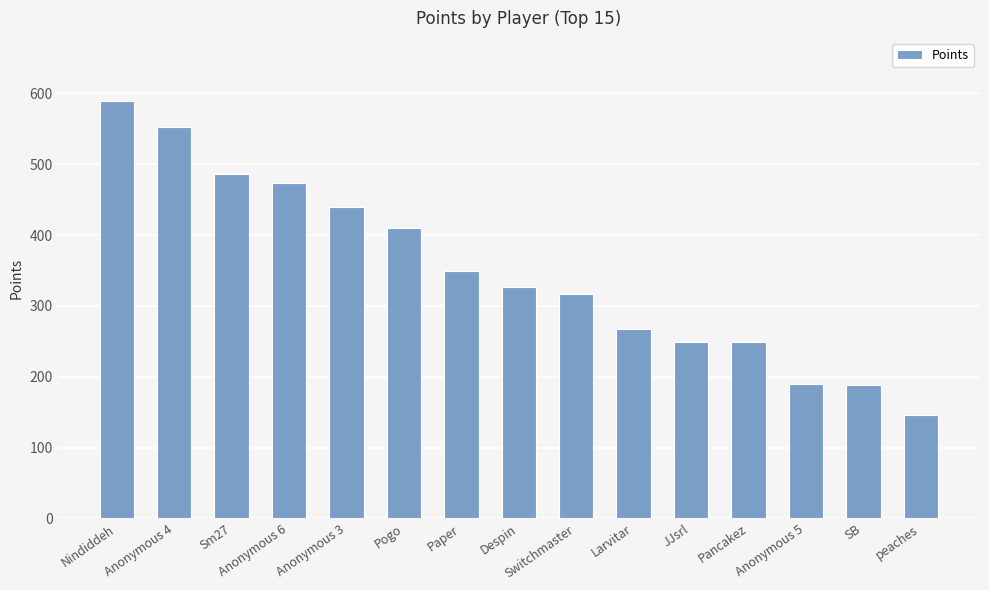

What is the sum of all values?

5235